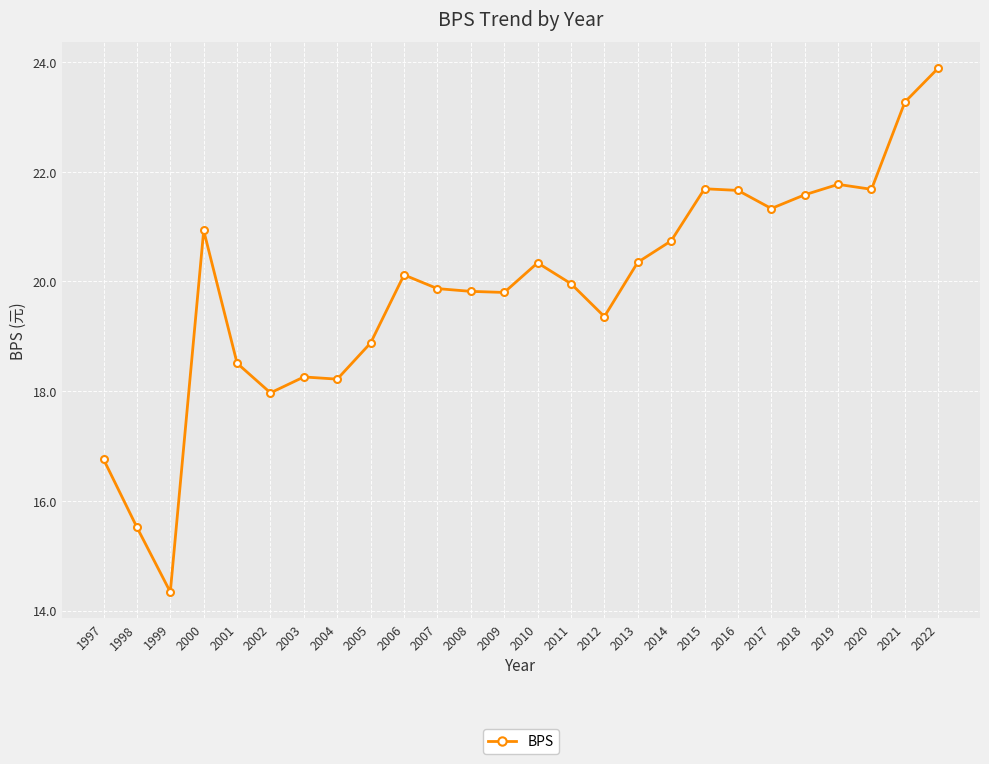

At which category does the data reach its first local valley?

1999